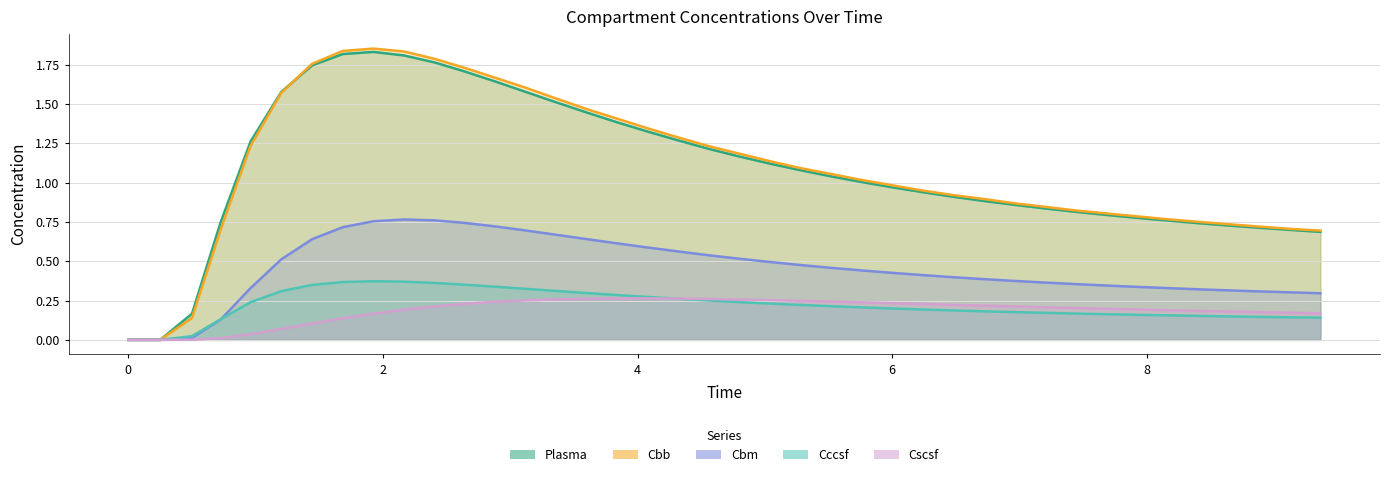

True or false: Cccsf has more than 0 points higher than both neighbors.

True